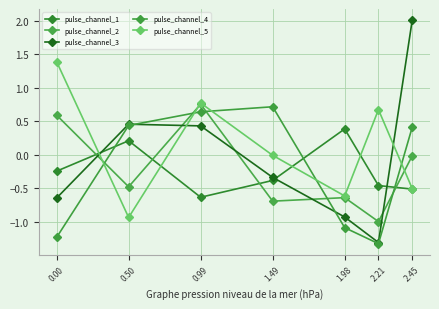

Where is the first local minimum for pulse_channel_5?

0.50